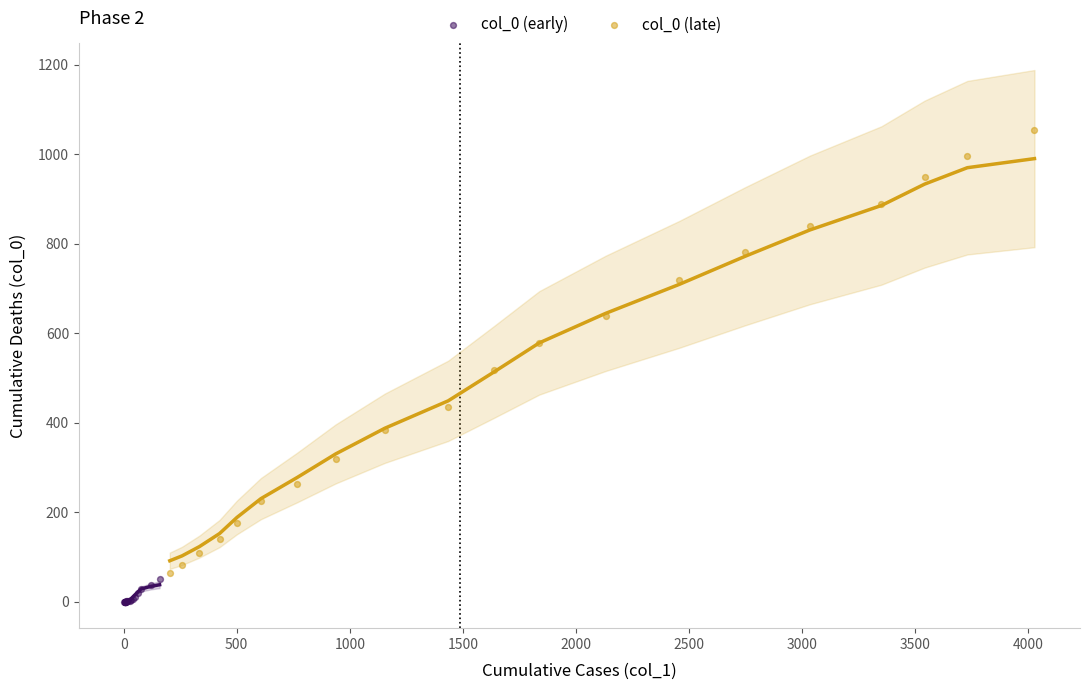

Which series has the widest spread of Y values?

col_0 (late)